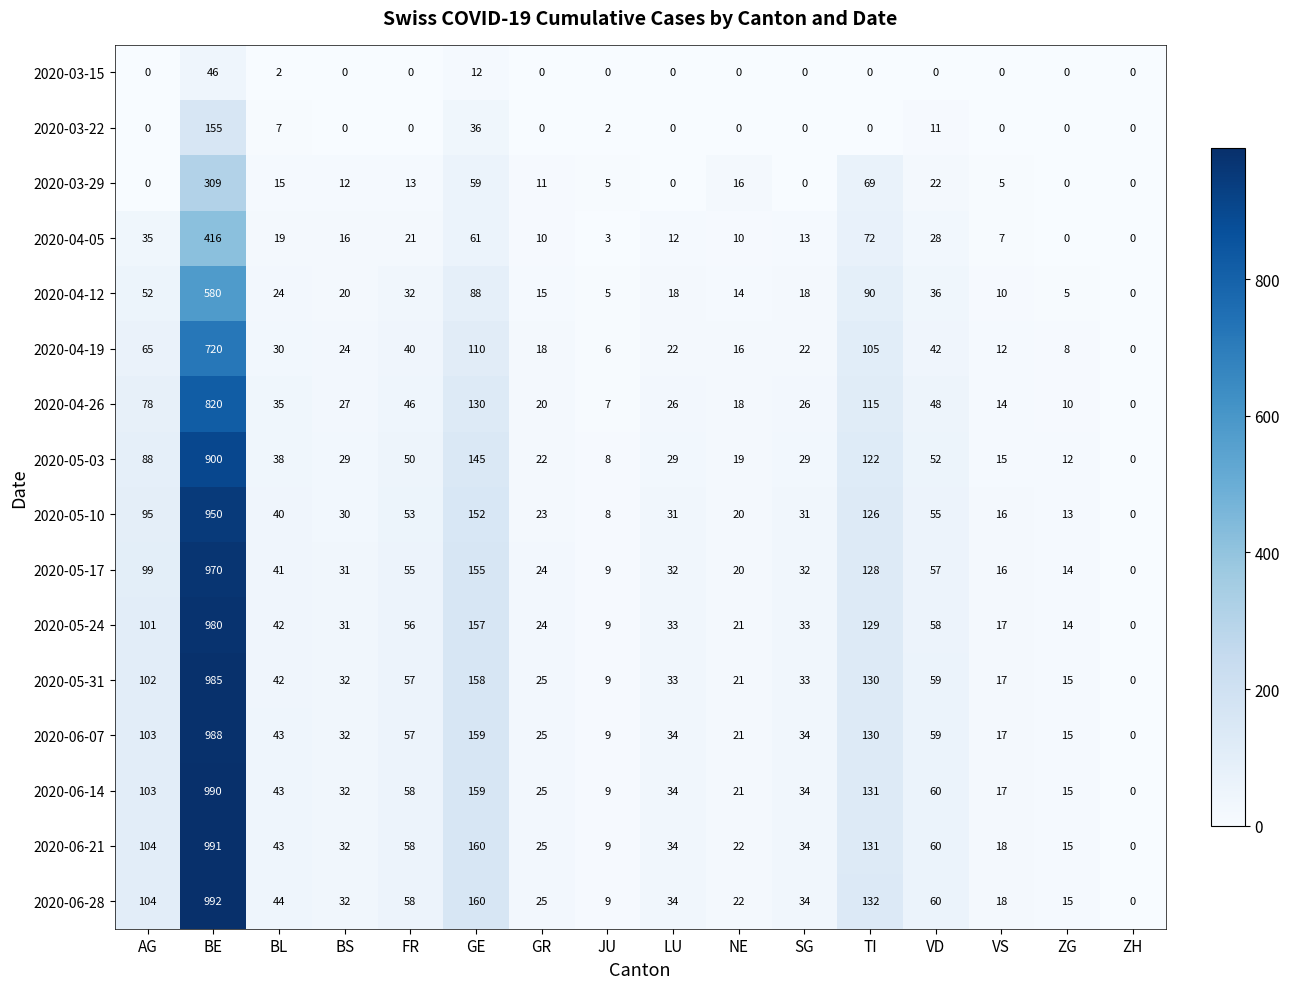

Where is 2020-03-22 nearest to the value 77?

GE